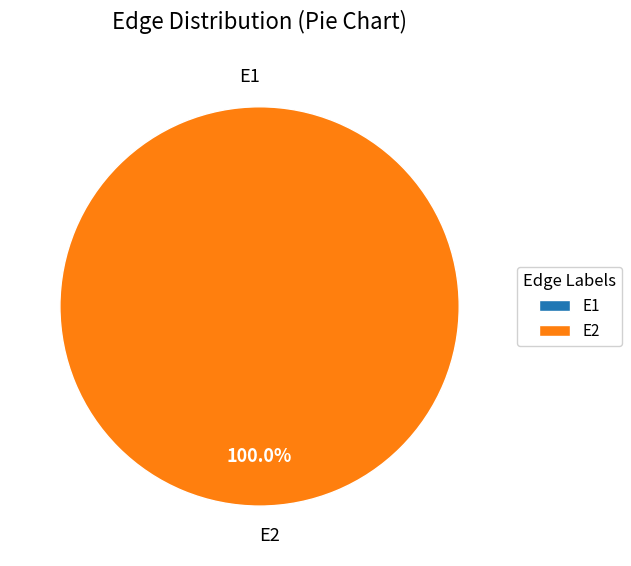

What percentage is NOT represented by E1?

100.0%